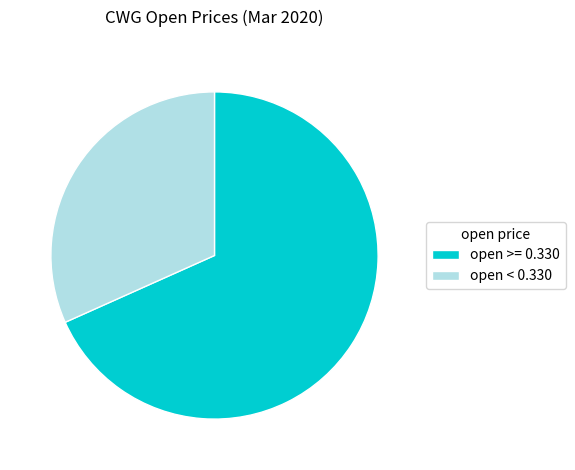

Rank the categories by value from lowest to highest.

open < 0.330, open >= 0.330